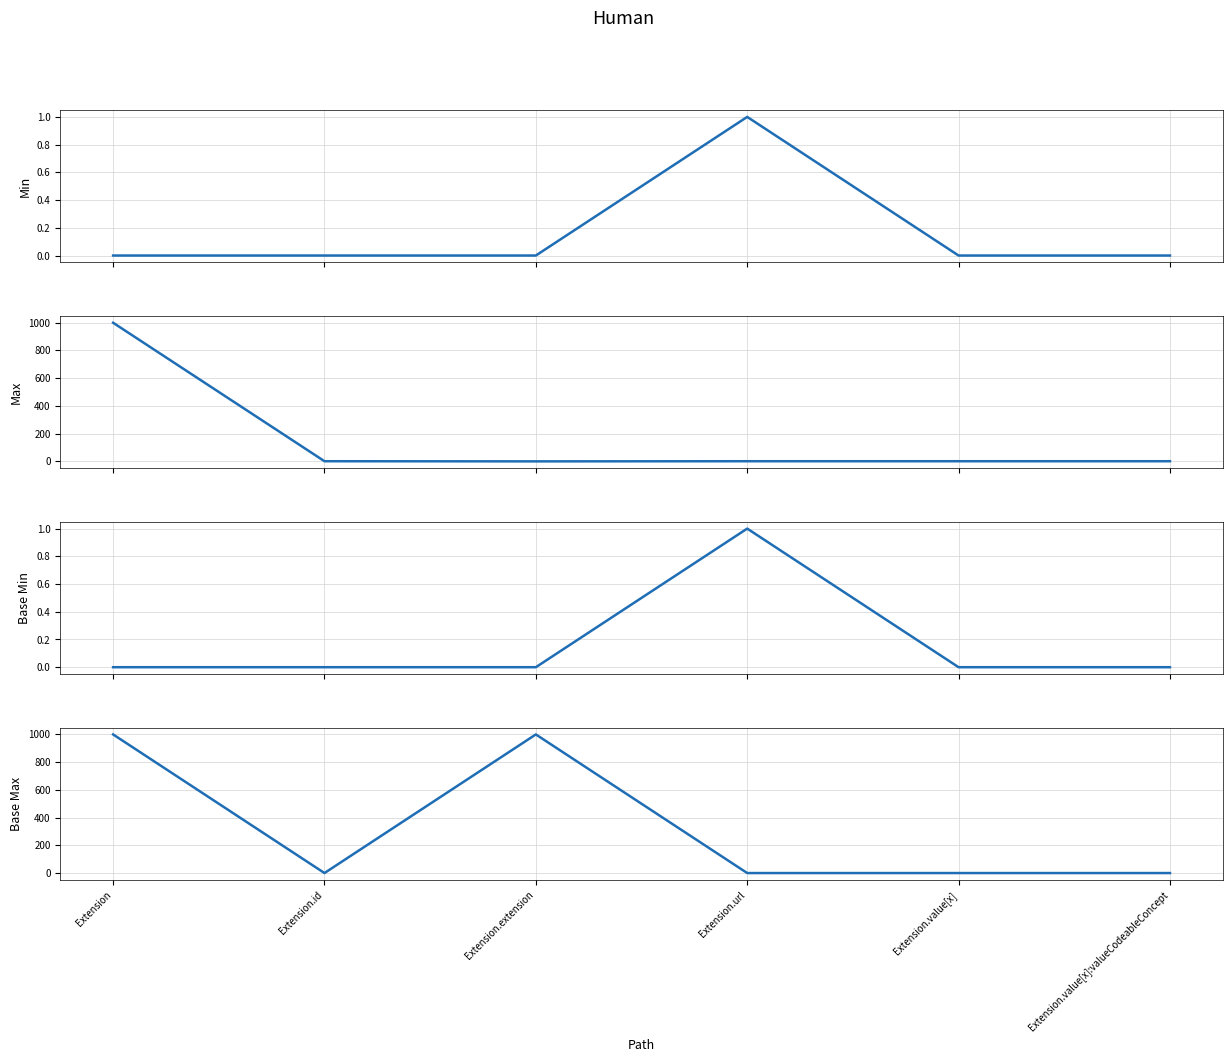

Reading left to right, what are all the values shown in this chart?

Min: Extension=0	Extension.id=0	Extension.extension=0	Extension.url=1	Extension.value[x]=0	Extension.value[x]:valueCodeableConcept=0
Max_numeric: Extension=999	Extension.id=1	Extension.extension=0	Extension.url=1	Extension.value[x]=1	Extension.value[x]:valueCodeableConcept=1
Base Min: Extension=0	Extension.id=0	Extension.extension=0	Extension.url=1	Extension.value[x]=0	Extension.value[x]:valueCodeableConcept=0
Base Max_numeric: Extension=999	Extension.id=1	Extension.extension=999	Extension.url=1	Extension.value[x]=1	Extension.value[x]:valueCodeableConcept=1